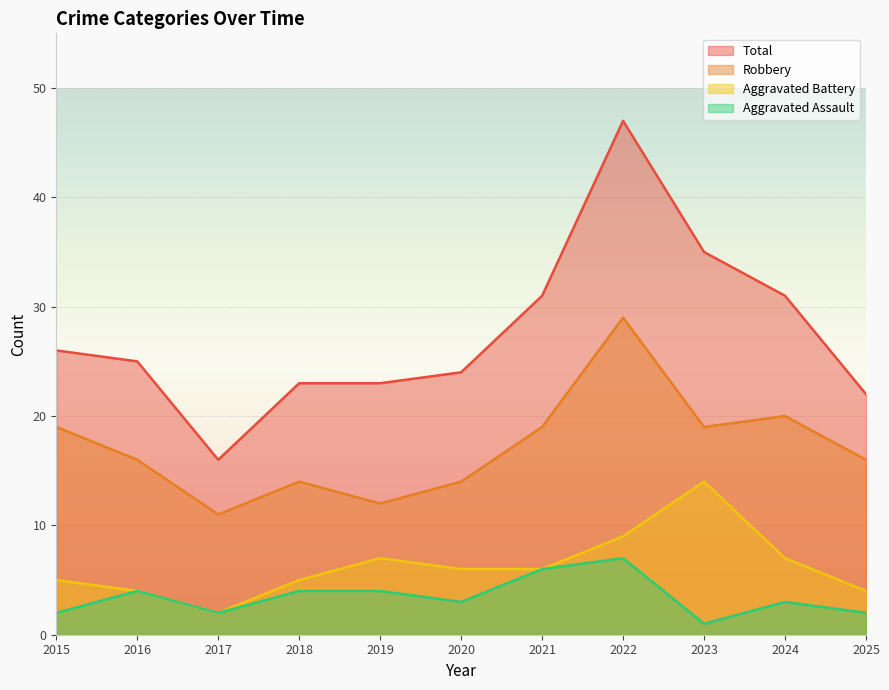

How many series are shown in this chart?

4